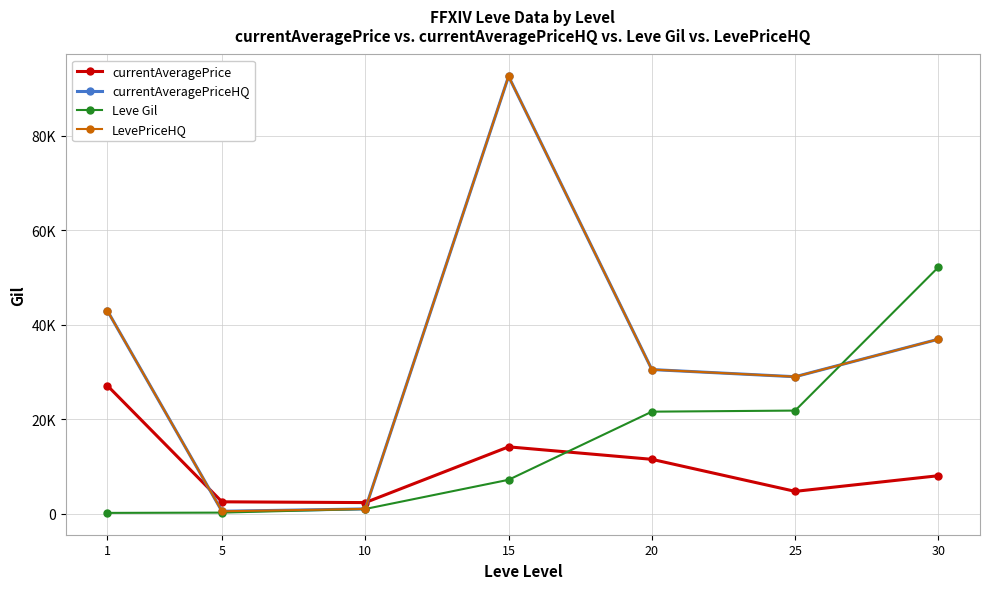

What is the minimum value shown in the chart?

160